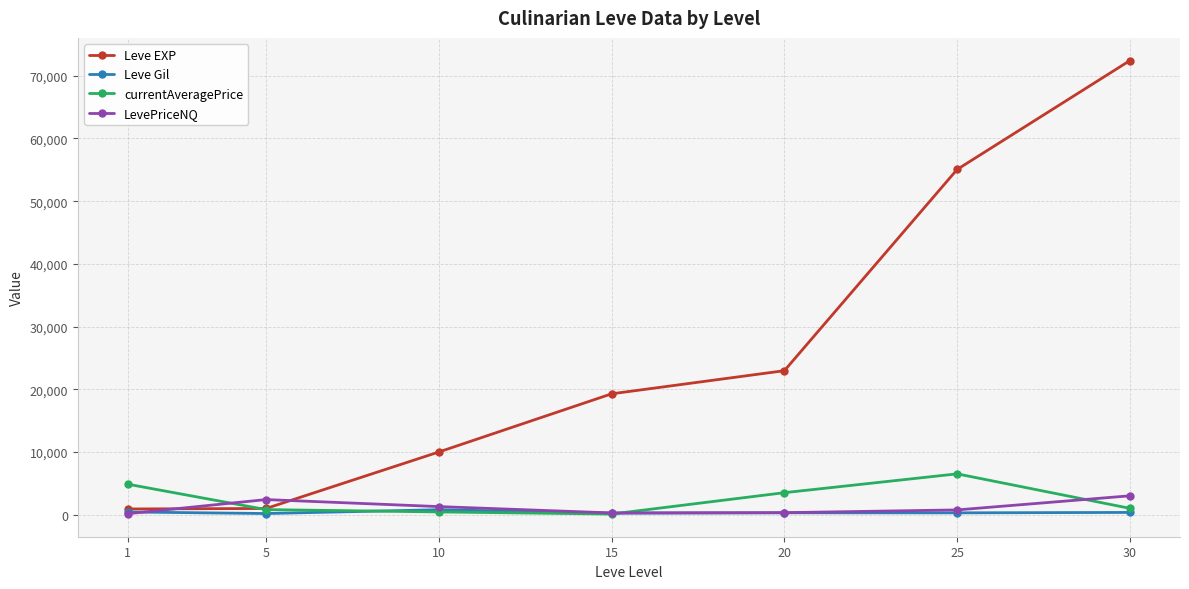

At how many categories does at least one series exceed 41296?

2